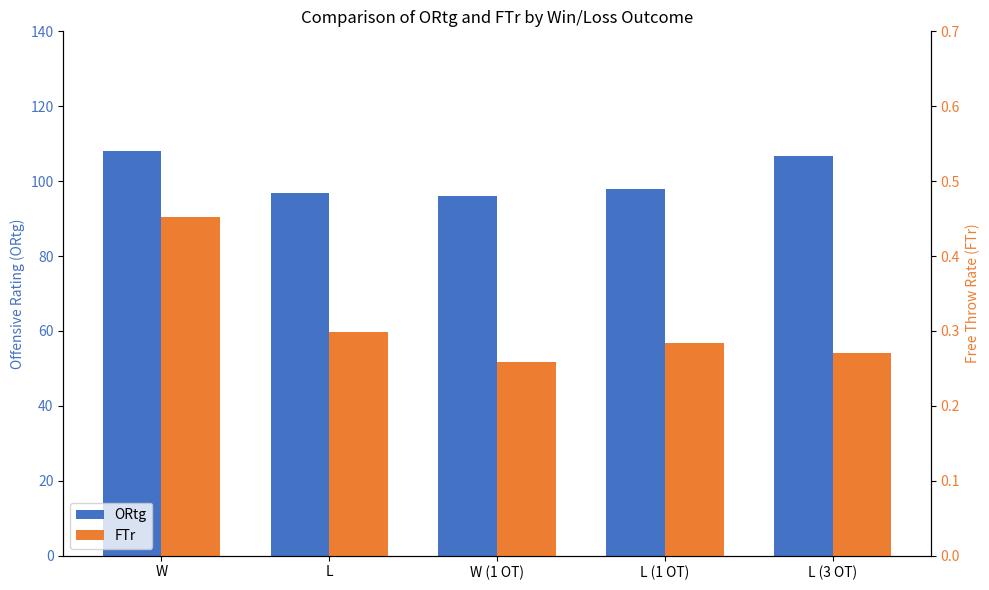

Which category has the lowest value in the ORtg series?

W (1 OT)